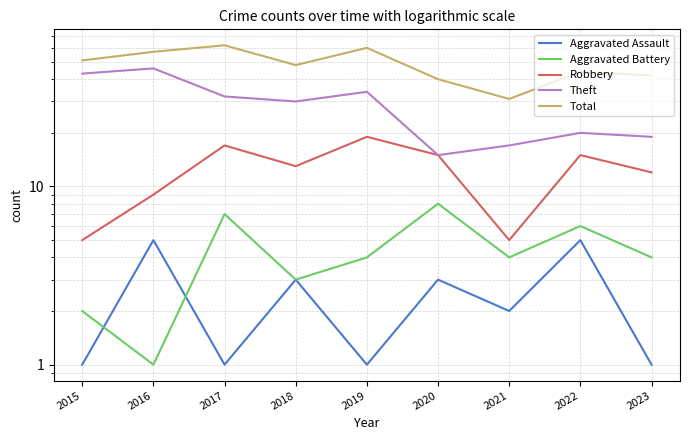

Which category has the lowest value across all series?

2015